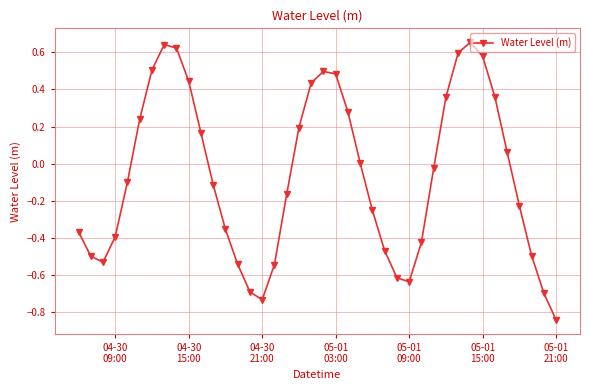

Is this an area chart (filled region under the line)?

No